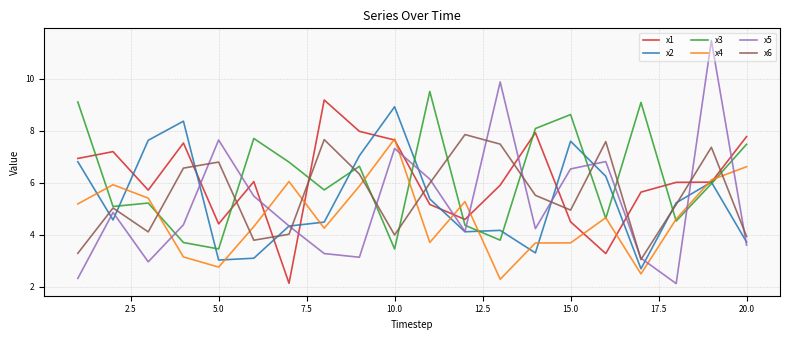

True or false: x6 has more than 2 points higher than both neighbors.

True